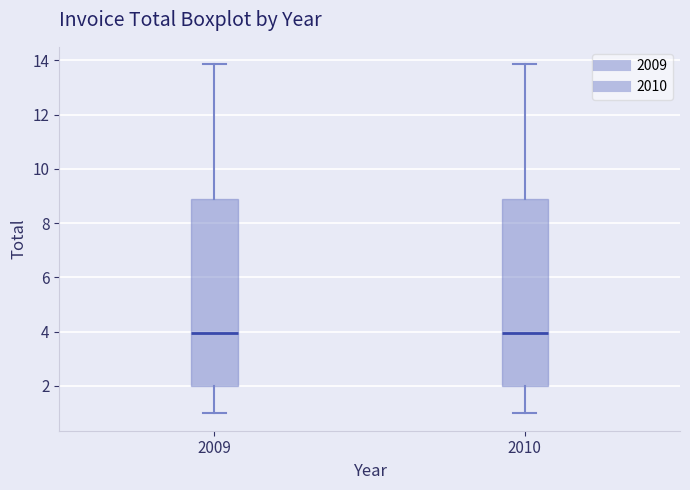

Reading left to right, read every box against the y-axis: the position of its median line, the range the box covers, and the ends of its whiskers. The values are not printed on the chart, so give them approximately, as read against the axis.

2009: median 4.0, box 2.0 to 9.0, whiskers 1.0 to 13.8
2010: median 4.0, box 2.0 to 9.0, whiskers 1.0 to 13.8